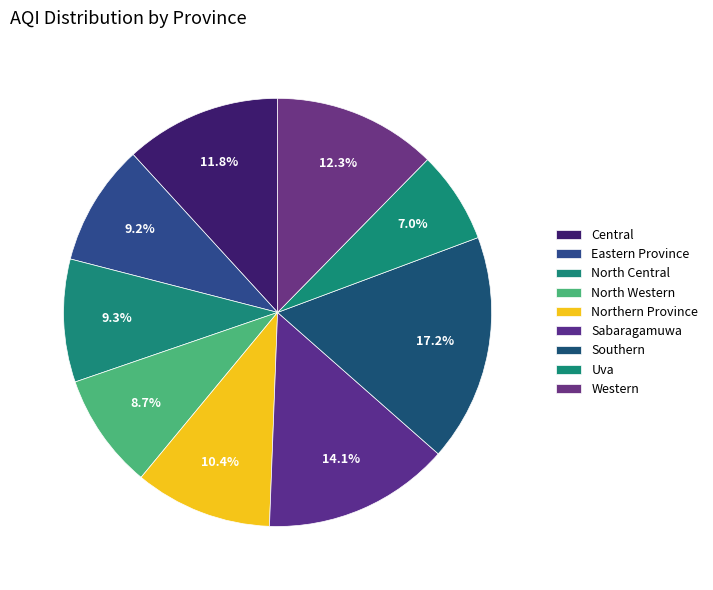

What is the total percentage of Central and Eastern Province?

21.0%